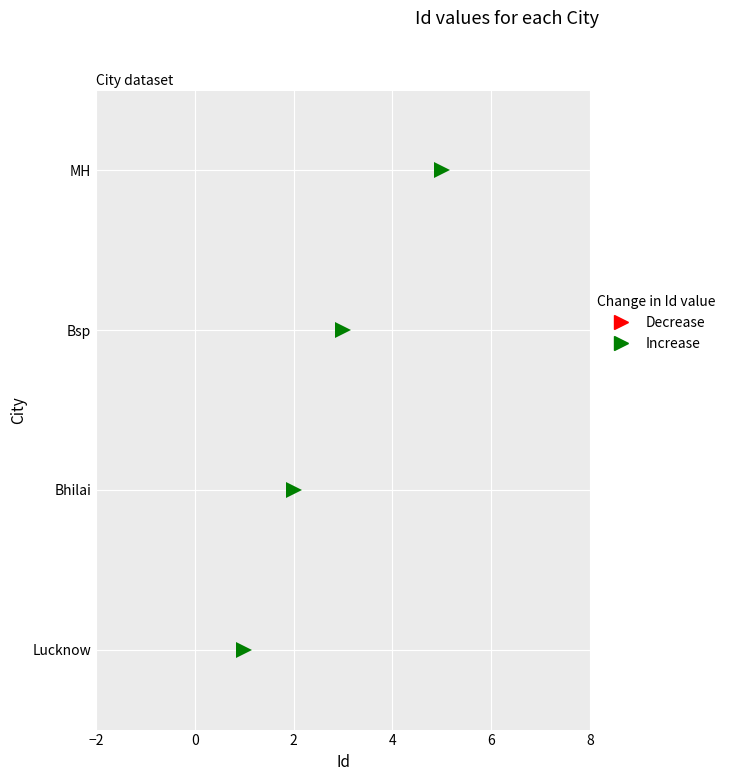

What is the maximum value shown in the chart?

5